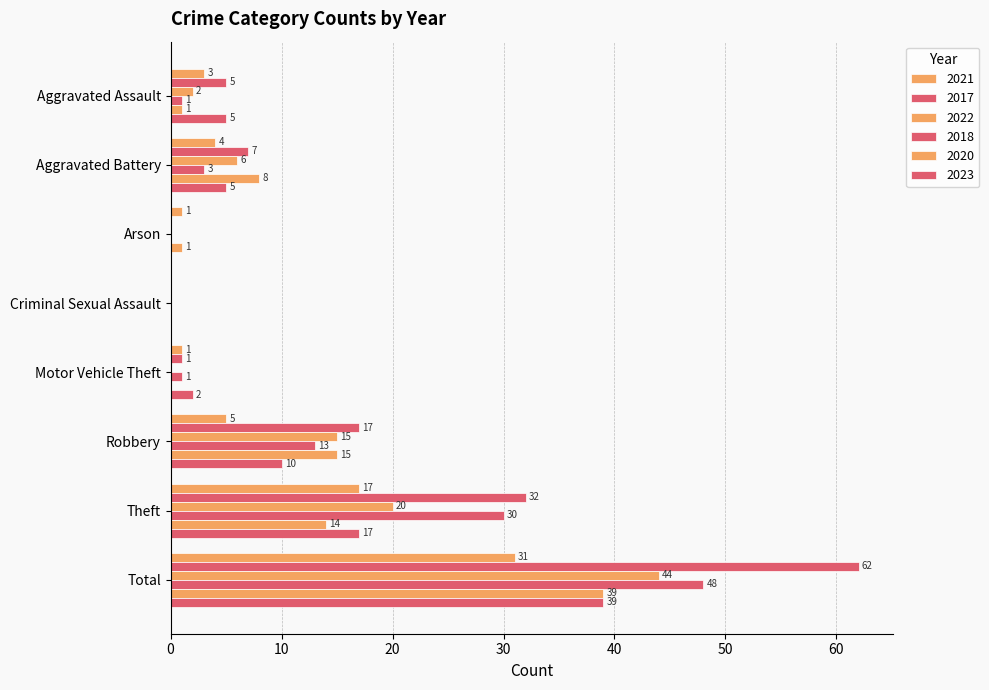

How many data points does each series have?

8